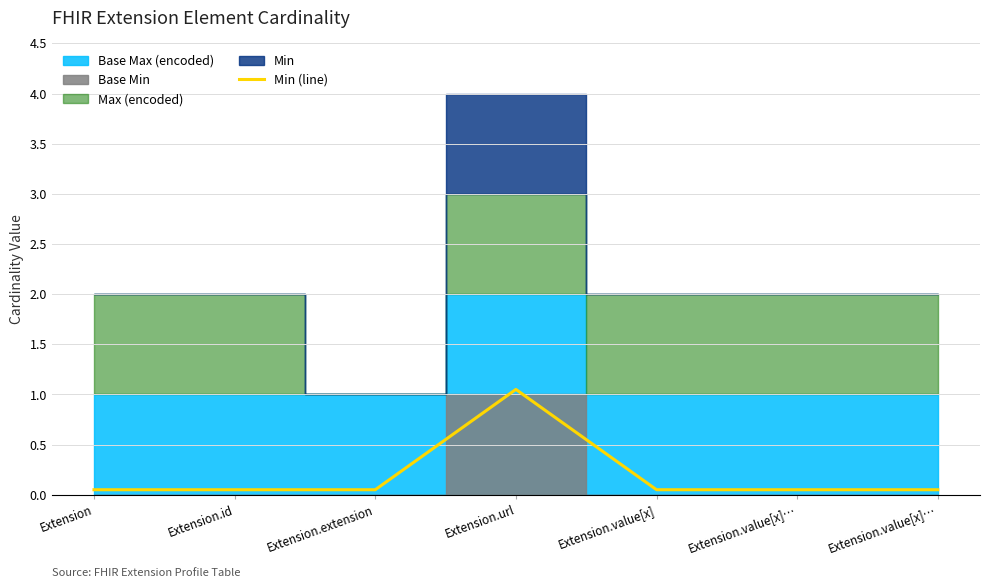

At which label is the value closest to 0?

Extension